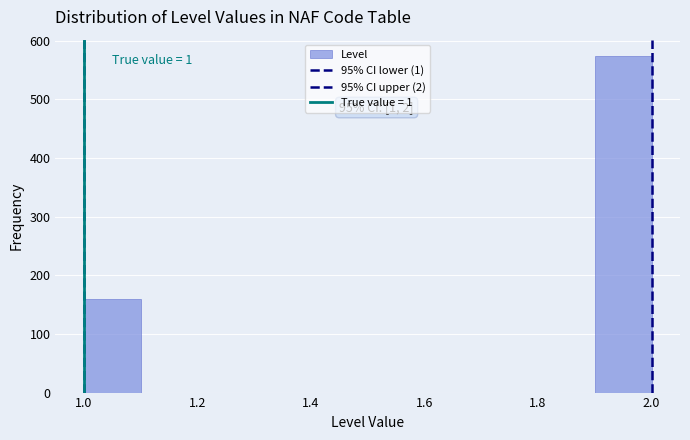

Over which range of the x-axis is the bar tallest?

1.9 to 2.0